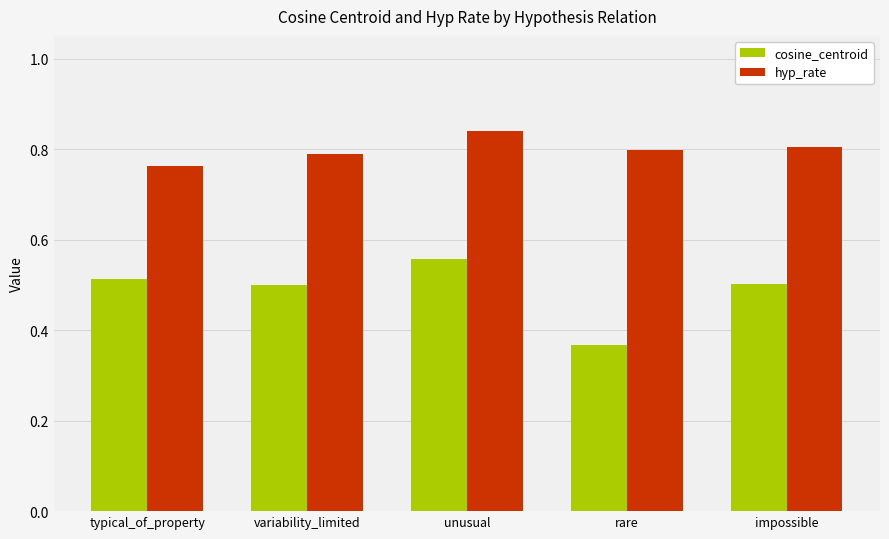

What is the difference between the highest and lowest values at impossible?

0.3